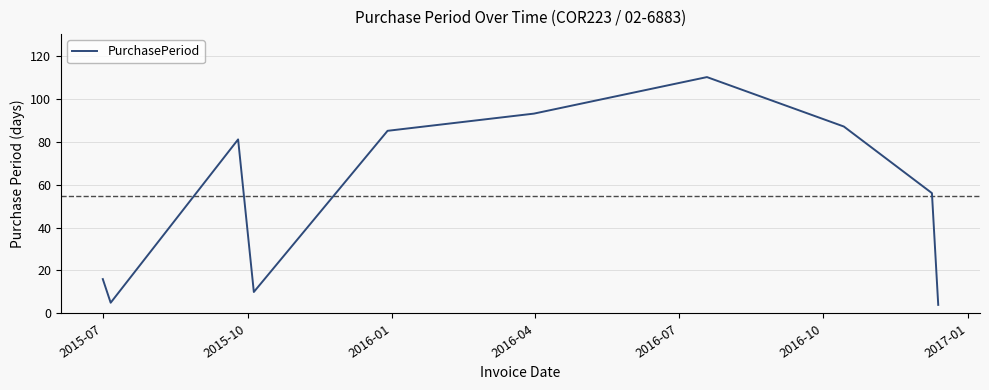

What is the maximum value shown in the chart?

110